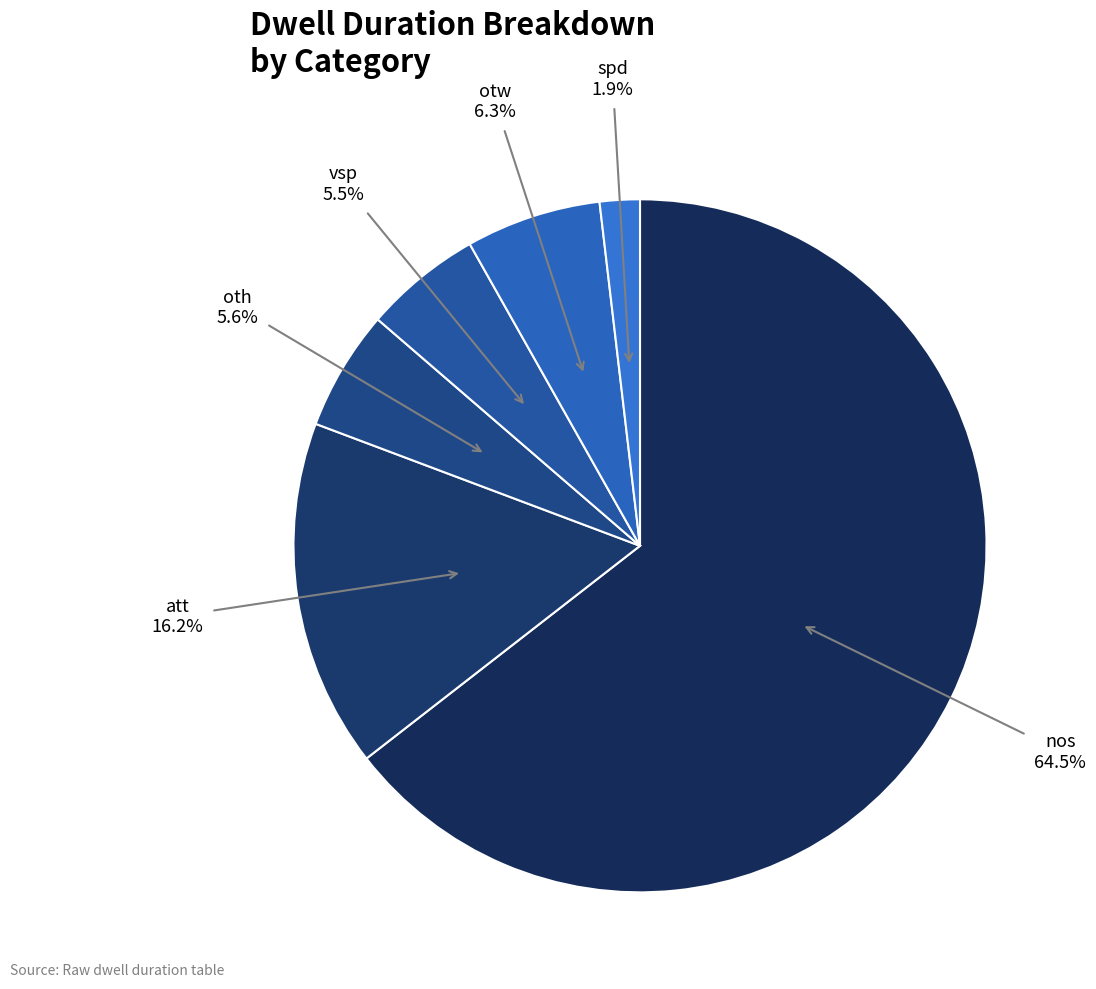

How many slices are in this pie chart?

6